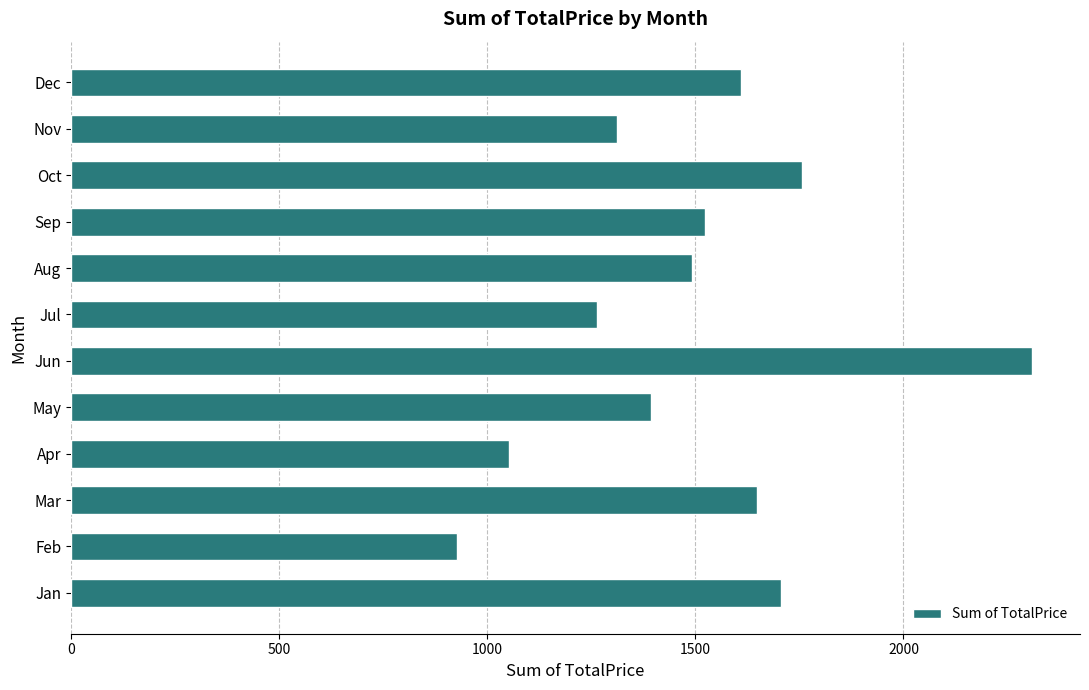

What is the approximate value at May?

1393.5